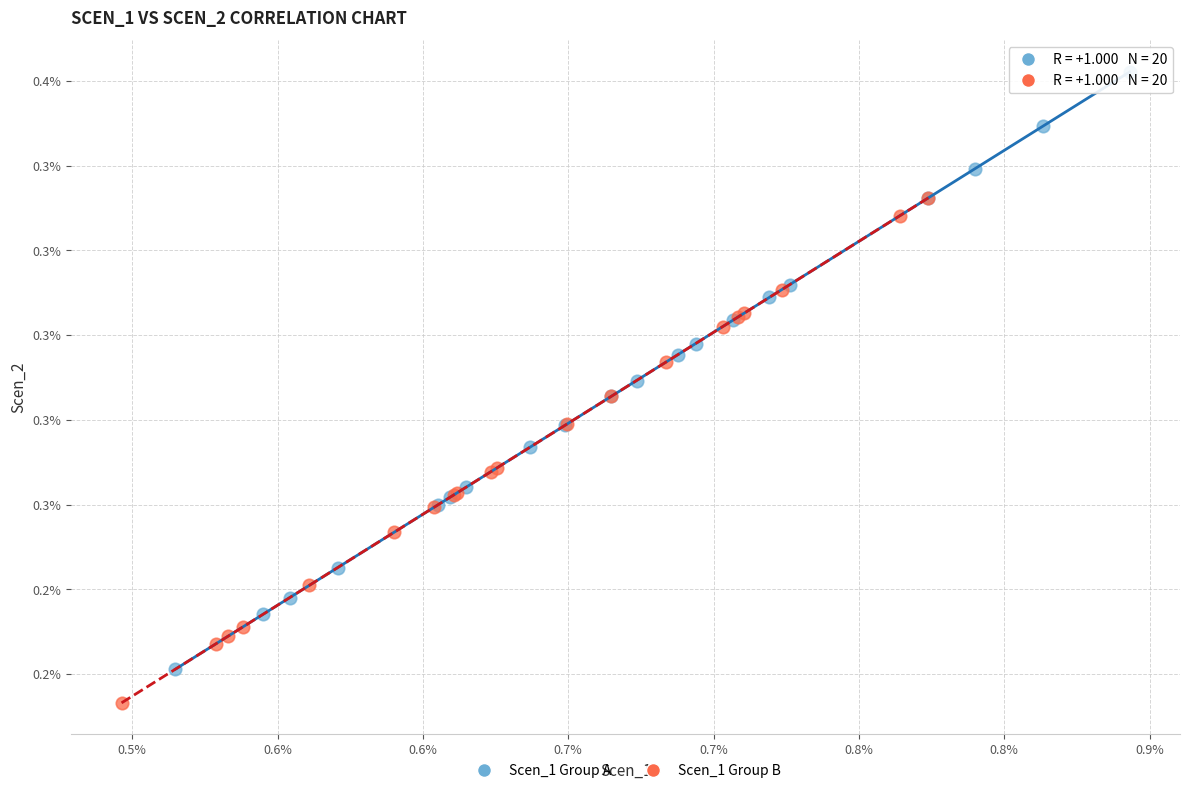

Which series reaches the minimum Y coordinate?

Scen_1 Group B